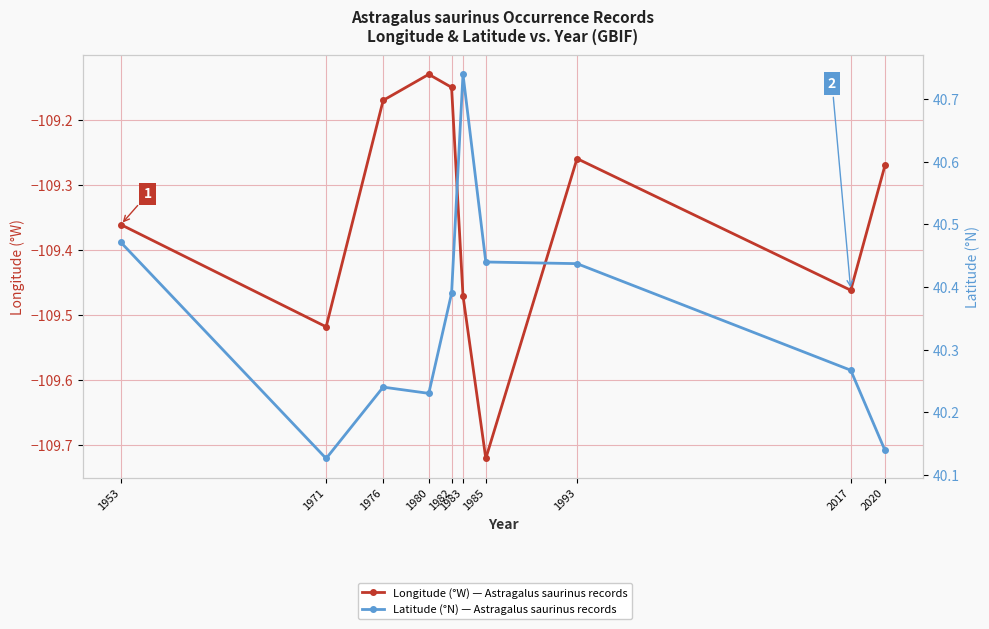

True or false: Longitude and Latitude intersect in this chart.

False